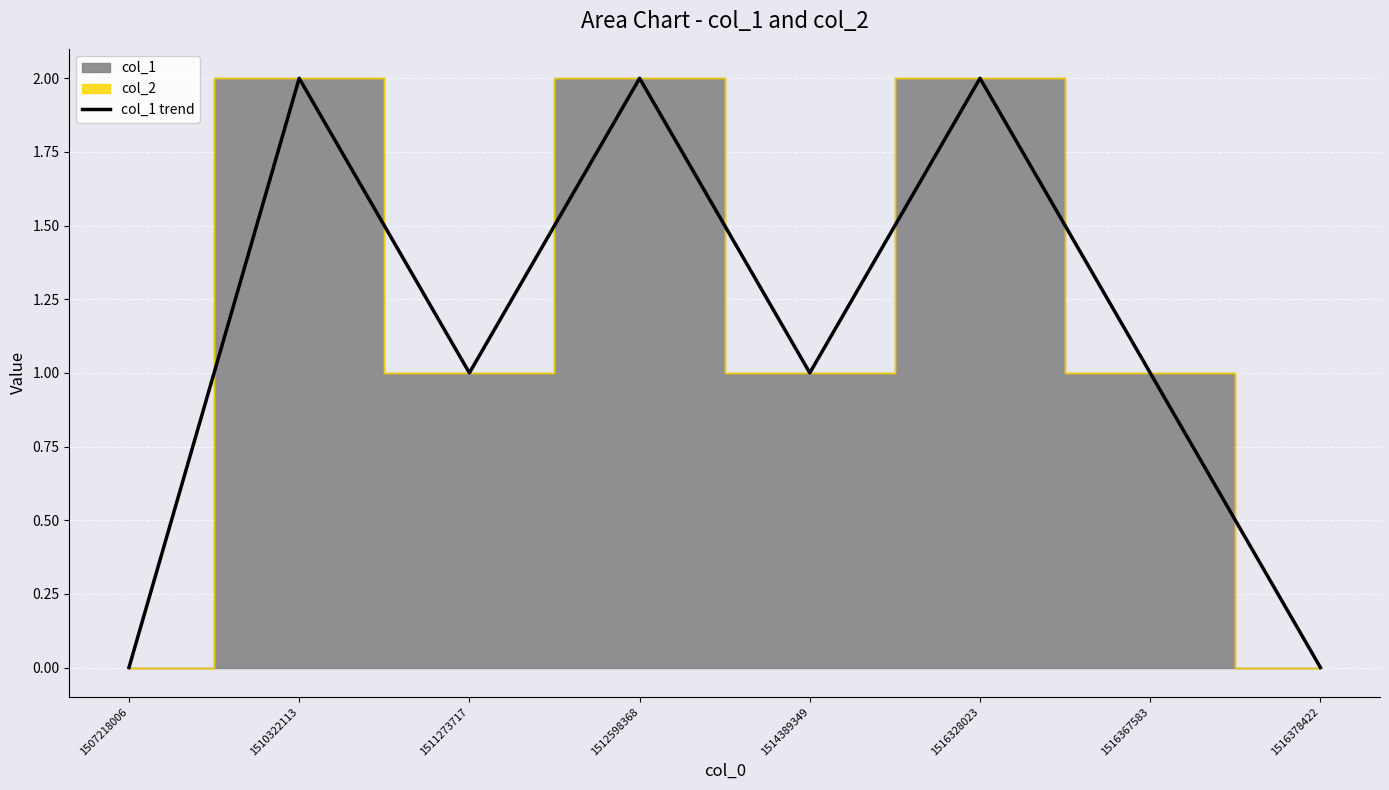

Where is the first local maximum?

1510322113